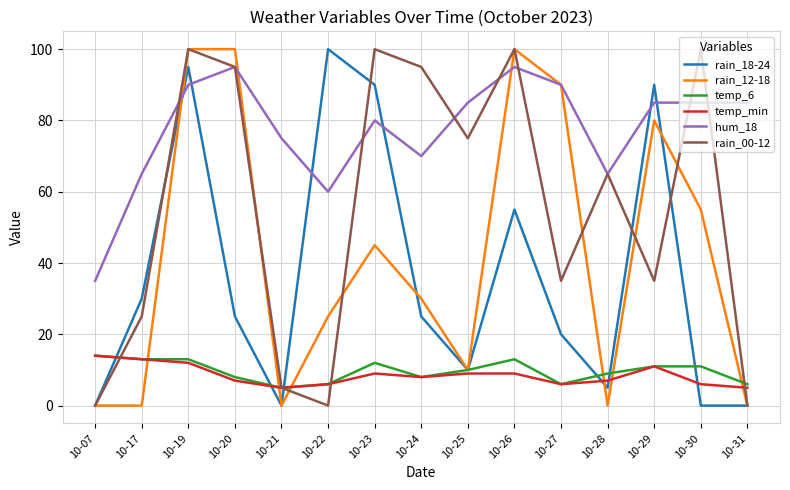

What is the difference between the maximum and minimum values in the temp_6 series?

9